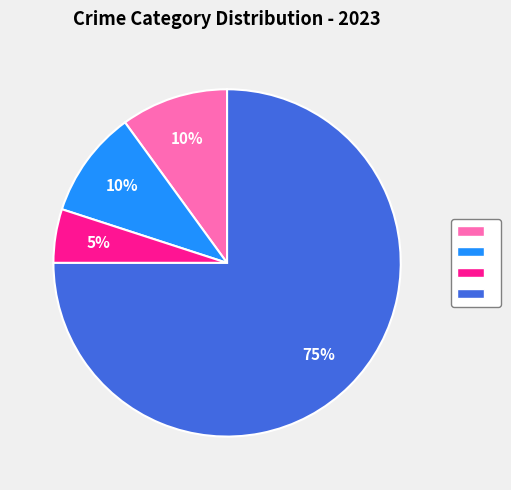

To the nearest percent, what is the average slice percentage?

25%